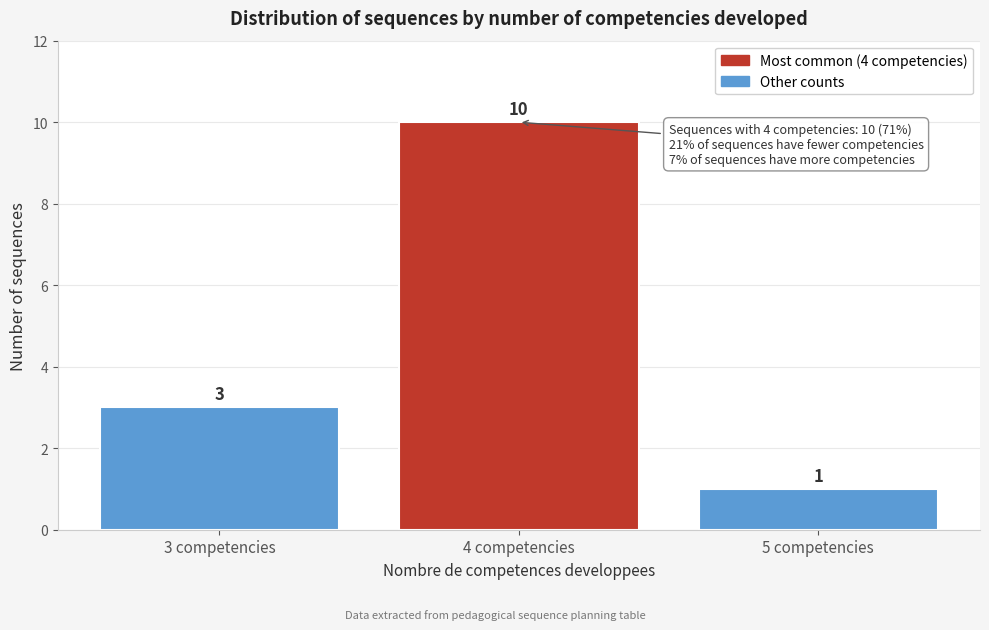

Reading left to right, transcribe all the data shown in this chart.

3 competencies=3	4 competencies=10	5 competencies=1